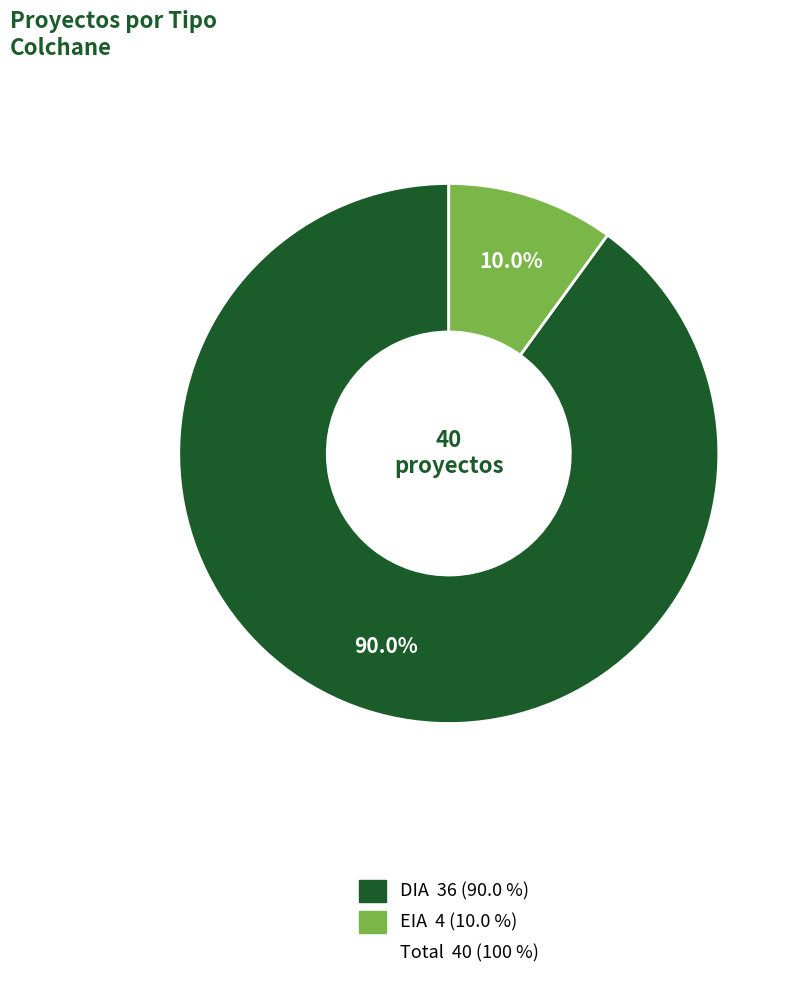

Is there any slice that represents more than half of the pie?

Yes